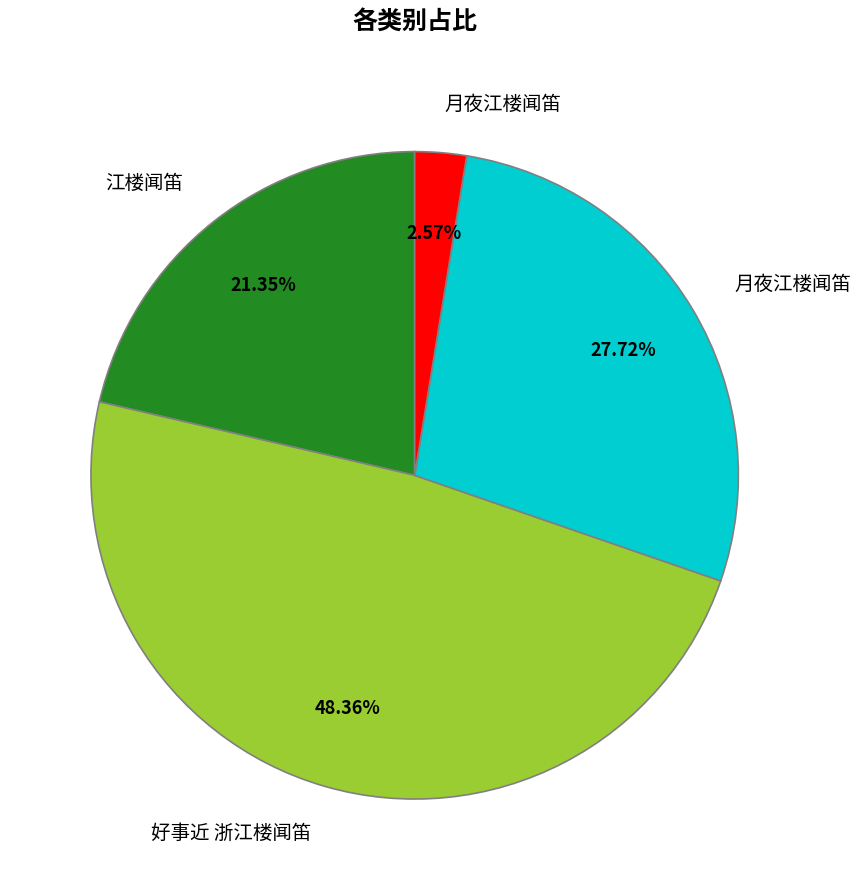

Does any single category account for the majority?

No